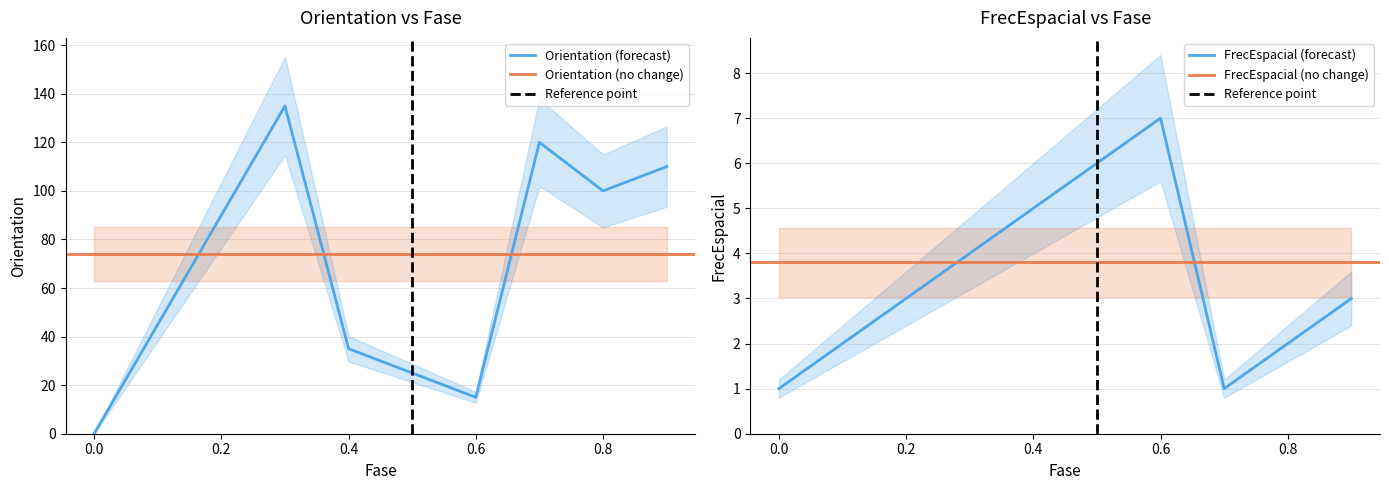

What are all the series names shown in the legend?

Orientation, FrecEspacial